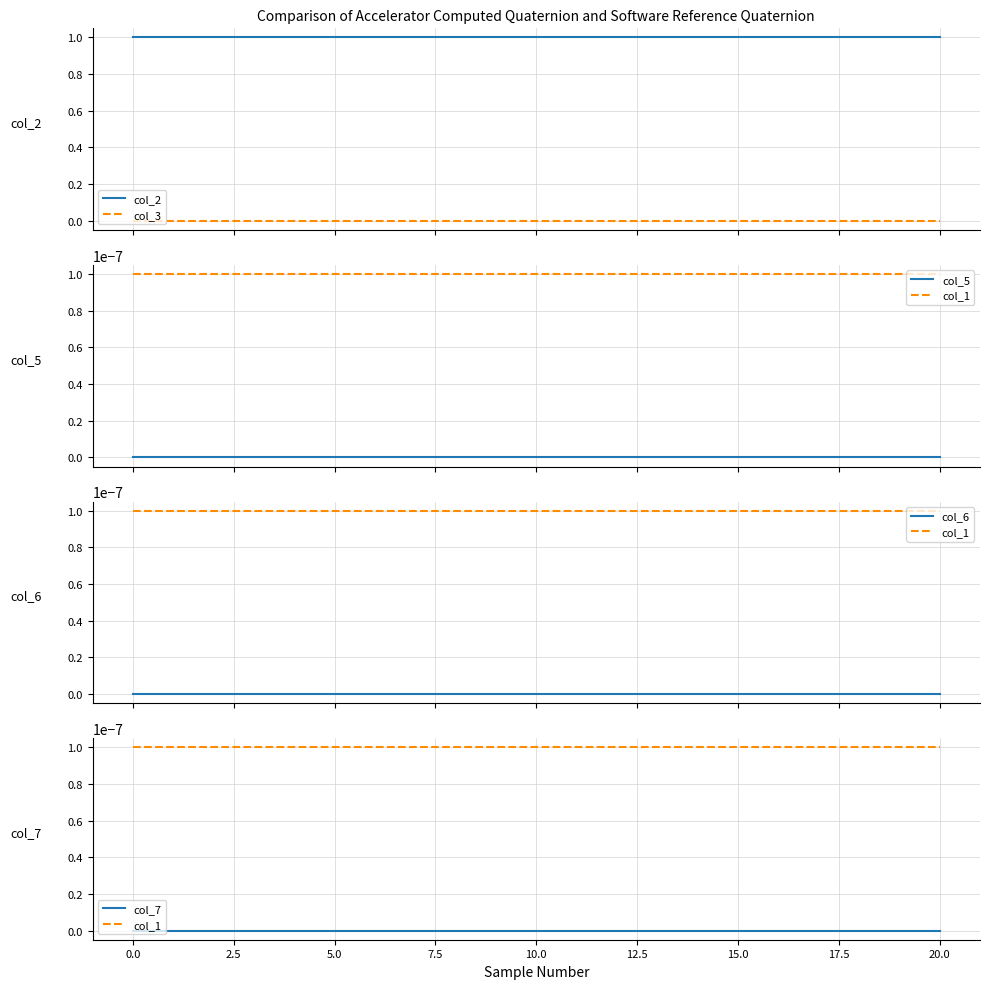

How many interior local peaks does the col_7 series have?

5